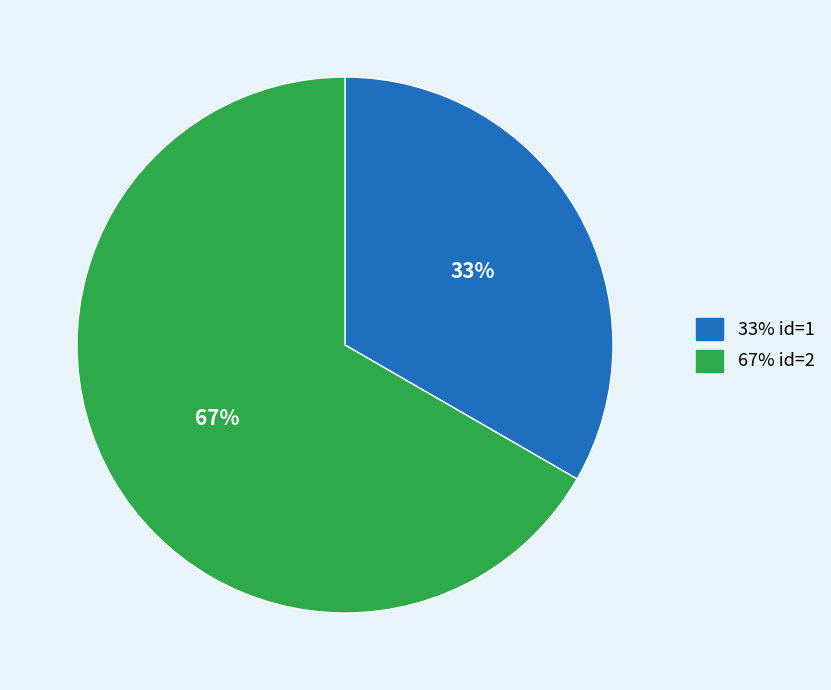

Which category has the smallest portion of the pie?

33% id=1